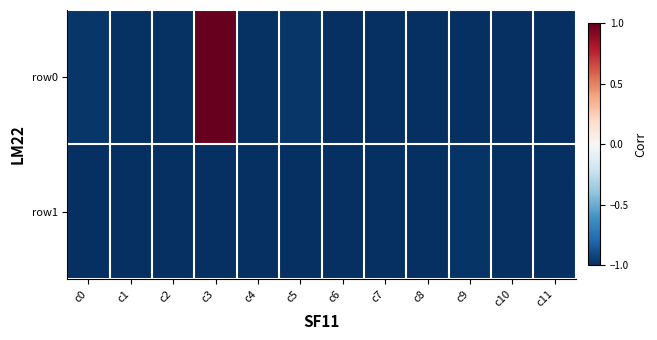

At how many categories does at least one series exceed 0?

1